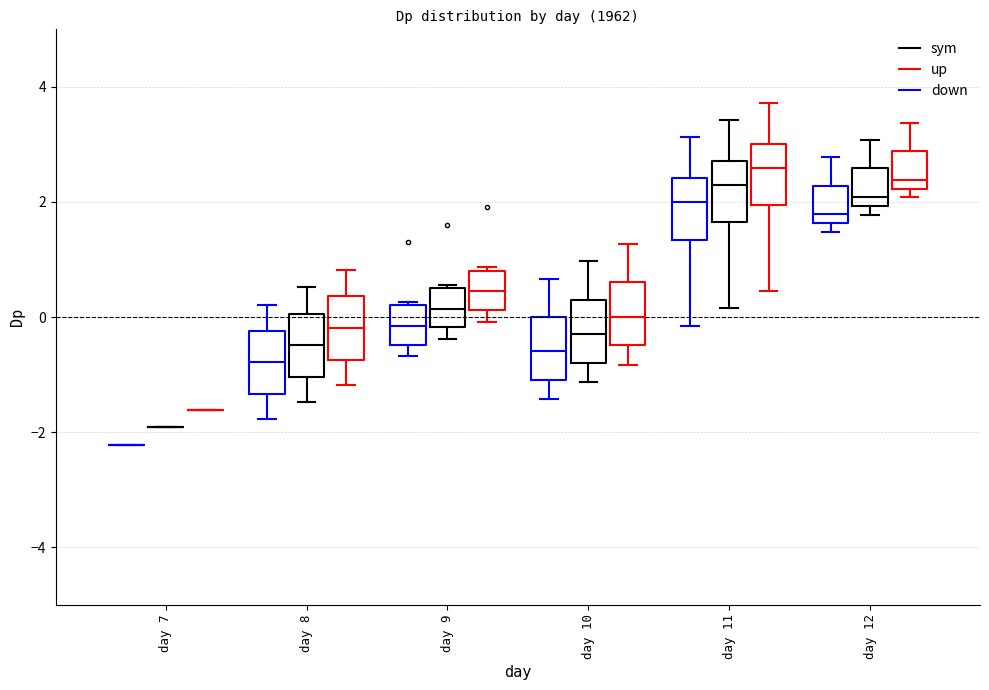

Reading left to right, read every box against the y-axis: the position of its median line, the range the box covers, and the ends of its whiskers. The values are not printed on the chart, so give them approximately, as read against the axis.

day 7 (down): box collapsed to a line at -2.2, whiskers -2.2 to -2.2
day 7 (sym): box collapsed to a line at -2.0, whiskers -2.0 to -2.0
day 7 (up): box collapsed to a line at -1.6, whiskers -1.6 to -1.6
day 8 (down): median -0.8, box -1.4 to -0.2, whiskers -1.8 to 0.2
day 8 (sym): median -0.4, box -1.0 to 0.0, whiskers -1.4 to 0.6
day 8 (up): median -0.2, box -0.8 to 0.4, whiskers -1.2 to 0.8
day 9 (down): median -0.2, box -0.4 to 0.2, whiskers -0.6 to 0.2 (just above the box's upper edge)
day 9 (sym): median 0.2, box -0.2 to 0.6, whiskers -0.4 to 0.6 (just above the box's upper edge)
day 9 (up): median 0.4, box 0.2 to 0.8, whiskers 0.0 to 0.8 (just above the box's upper edge)
day 10 (down): median -0.6, box -1.0 to 0.0, whiskers -1.4 to 0.6
day 10 (sym): median -0.2, box -0.8 to 0.4, whiskers -1.2 to 1.0
day 10 (up): median 0.0, box -0.4 to 0.6, whiskers -0.8 to 1.2
day 11 (down): median 2.0, box 1.4 to 2.4, whiskers -0.2 to 3.2
day 11 (sym): median 2.2, box 1.6 to 2.8, whiskers 0.2 to 3.4
day 11 (up): median 2.6, box 2.0 to 3.0, whiskers 0.4 to 3.8
day 12 (down): median 1.8, box 1.6 to 2.2, whiskers 1.4 to 2.8
day 12 (sym): median 2.0 (just above the box's lower edge), box 2.0 to 2.6, whiskers 1.8 to 3.0
day 12 (up): median 2.4, box 2.2 to 2.8, whiskers 2.0 to 3.4